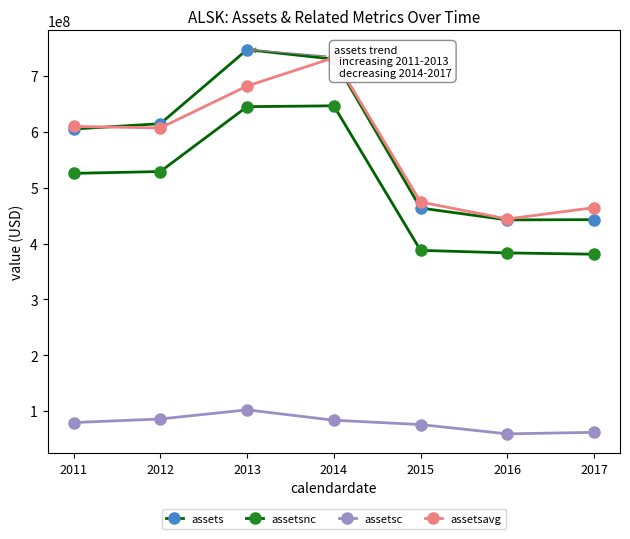

Reading left to right, what are all the values shown in this chart?

assets: 605108000	614727000	747320000	730280000	463601000	442360000	442786000
assetsnc: 525748000	528974000	645173000	646743000	387809000	383241000	380922000
assetsc: 79360000	85753000	102147000	83537000	75792000	59119000	61864000
assetsavg: 609771500	607146750	682100000	732880750	474384000	443992500	464287000